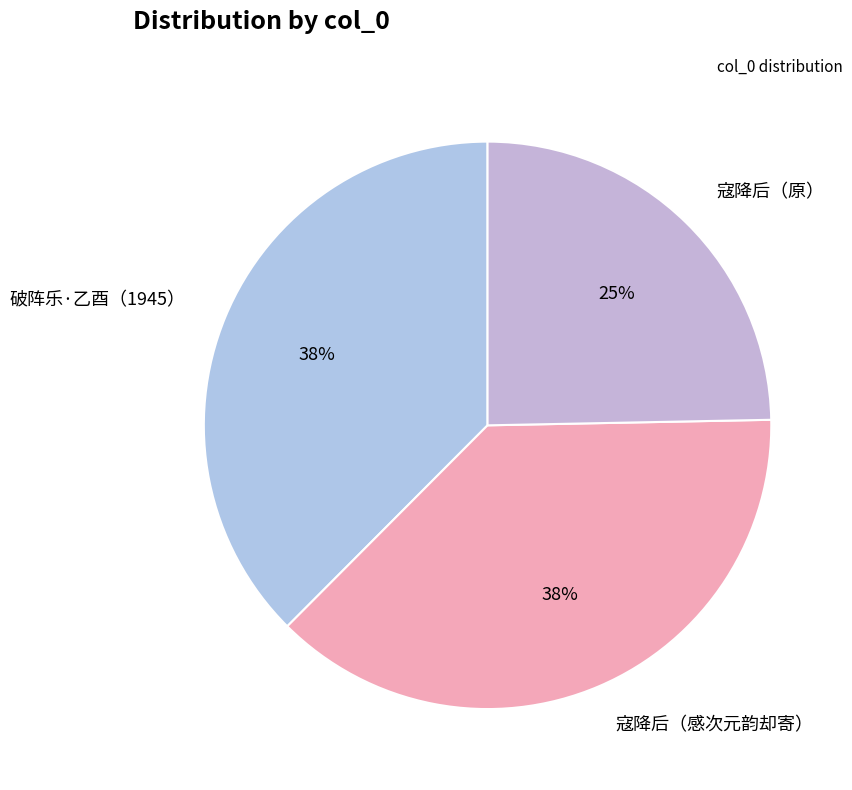

To the nearest percent, what is the average slice percentage?

33%